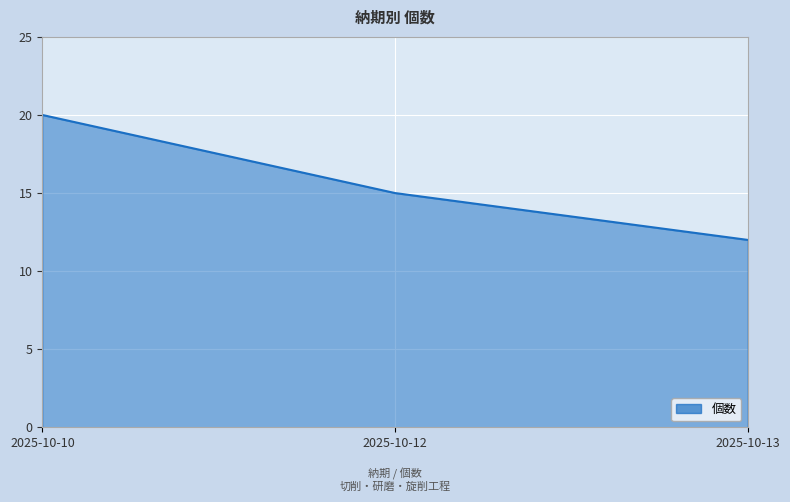

At which label does the data first exceed 15?

2025-10-10